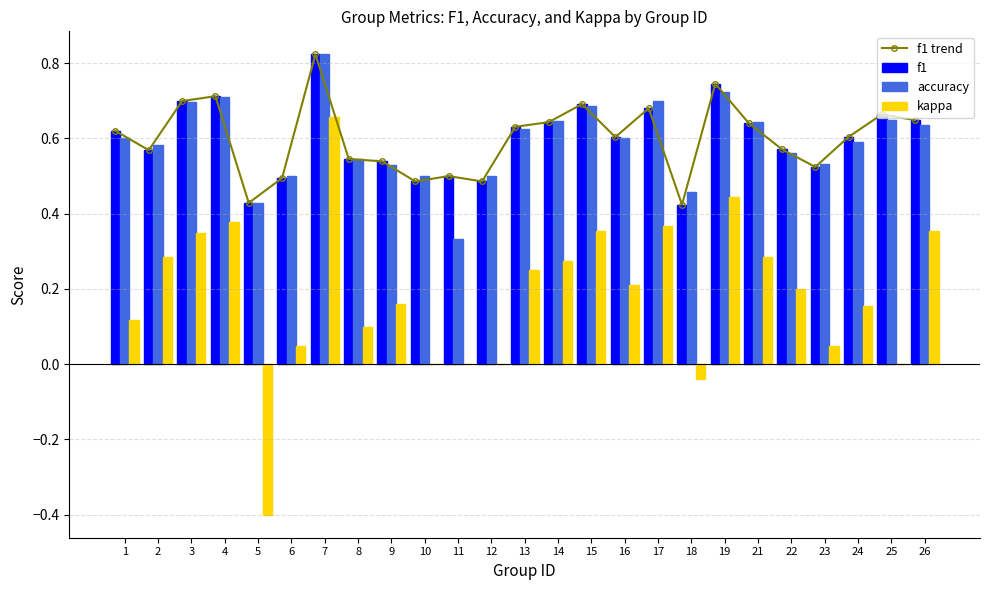

Which has a higher value, 22 or 9?

22